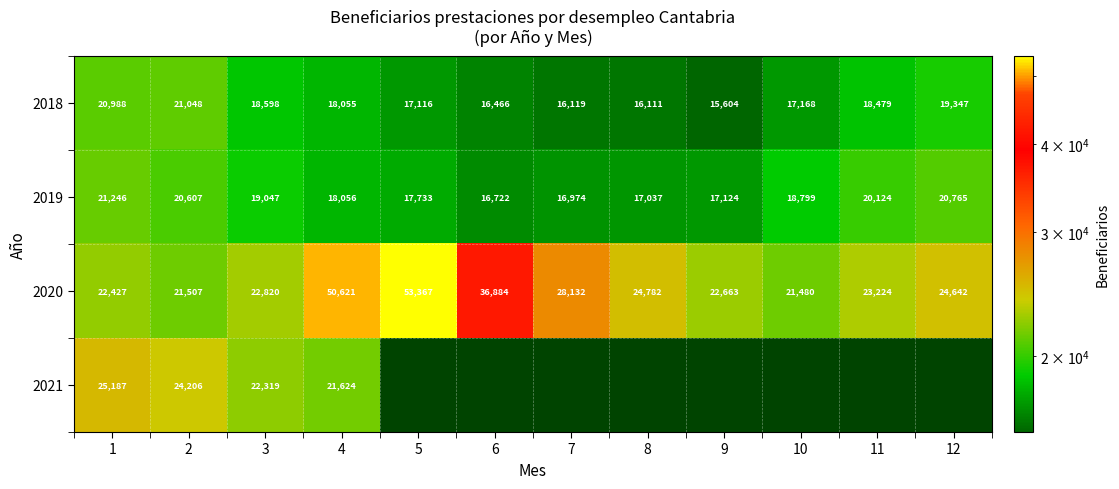

True or false: 2020 has a value of 41504.9 at 11.

False